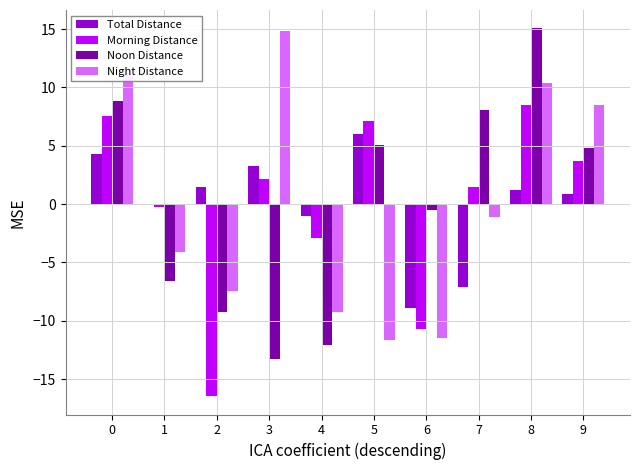

How many data points in Noon Distance are above 4?

5